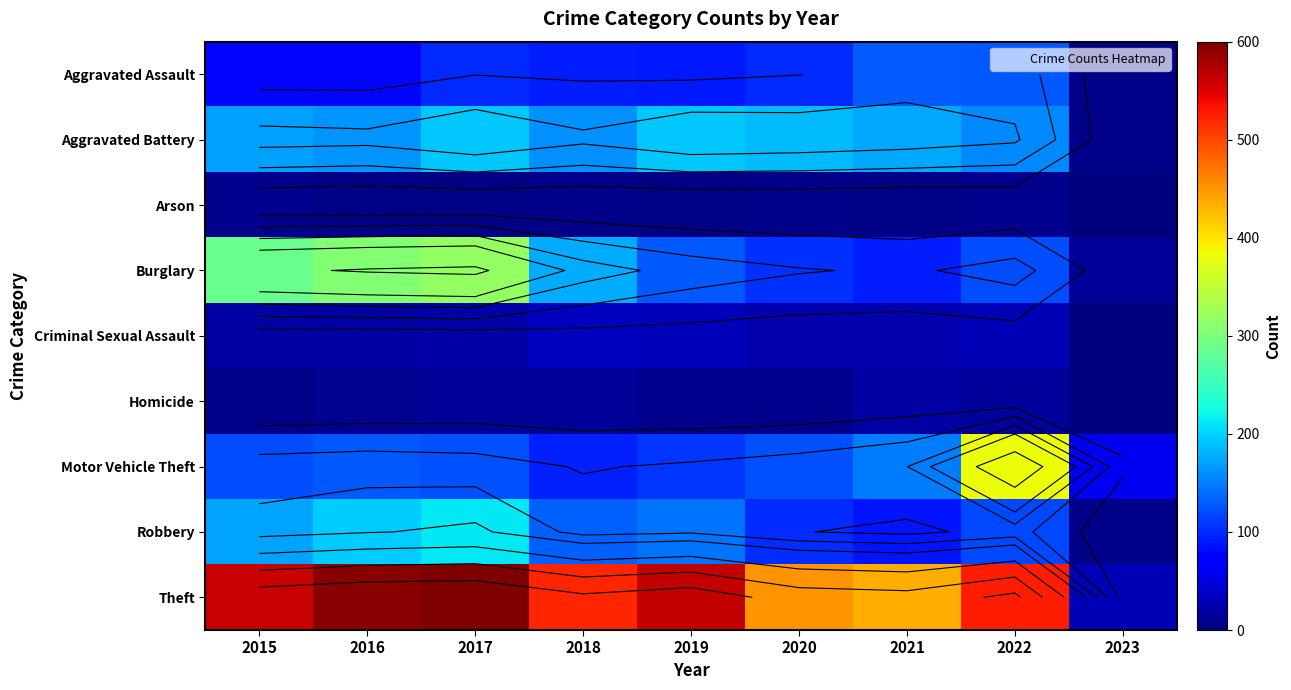

Is it true that Aggravated Assault equals 24 at 2016?

False